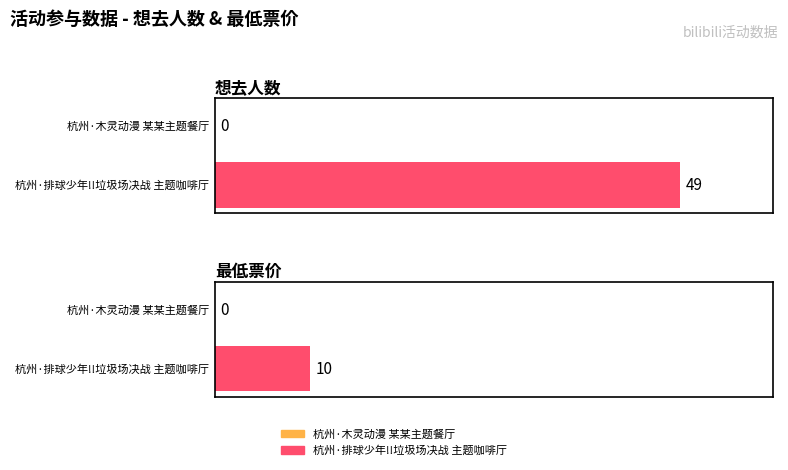

What position from the left is 杭州·木灵动漫 某某主题餐厅?

1